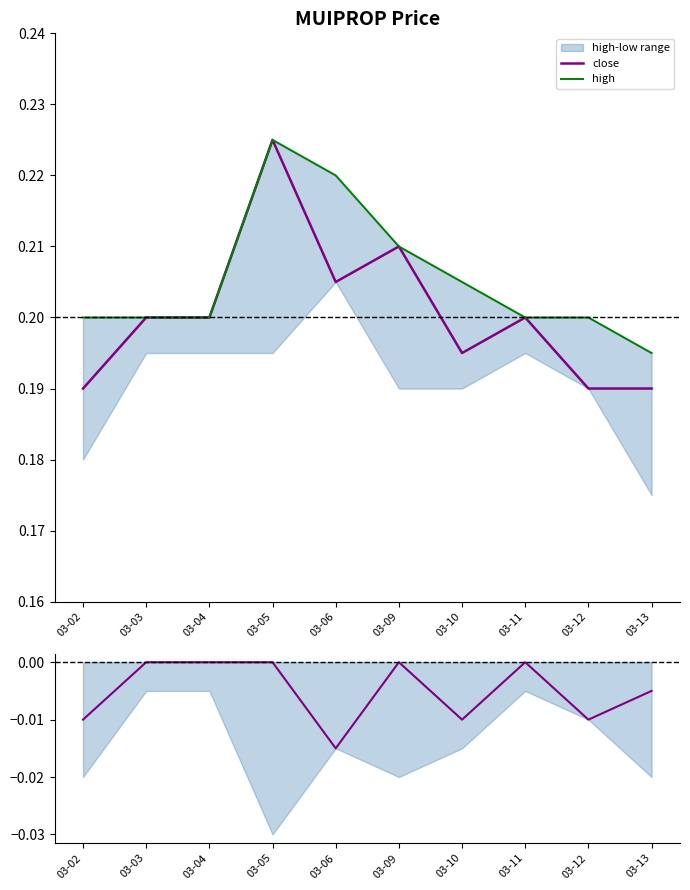

Is it true that close equals 0.3 at 03-05?

False